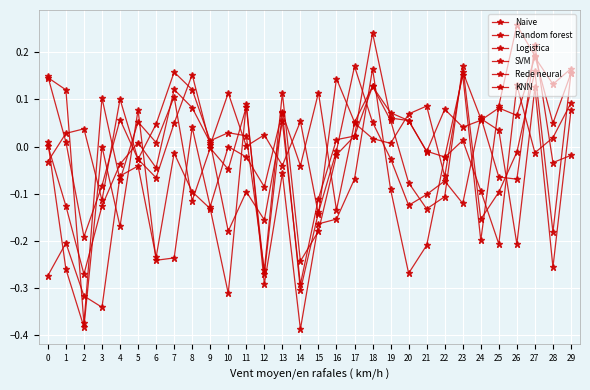

How many data points does each series have?

30